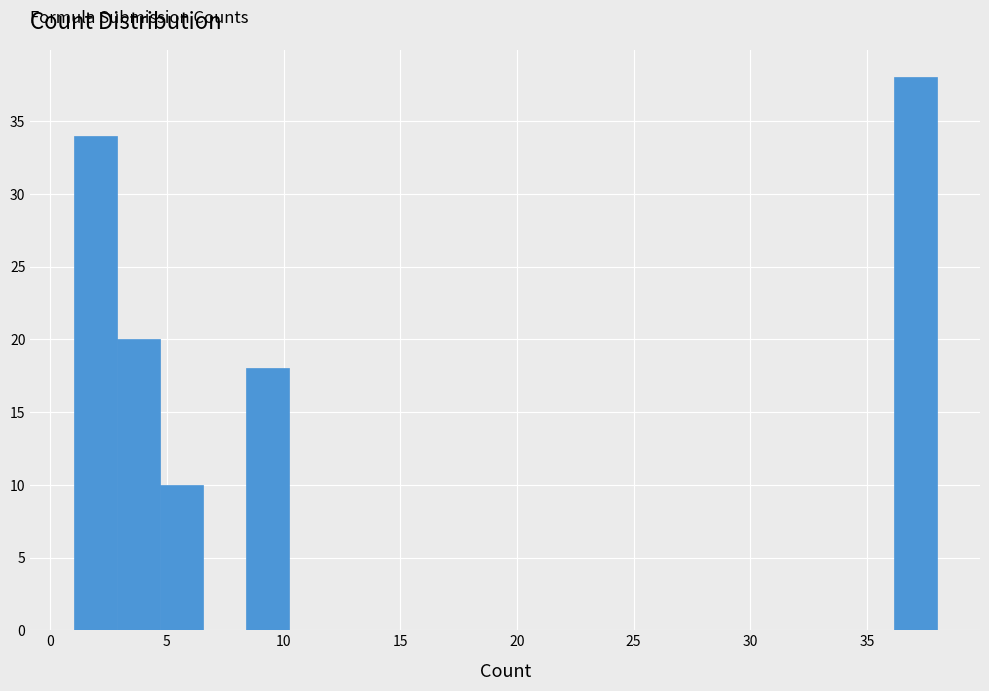

Around what value on the x-axis is the tallest bar? Give the approximate position of its centre, as read against the axis.

37.0